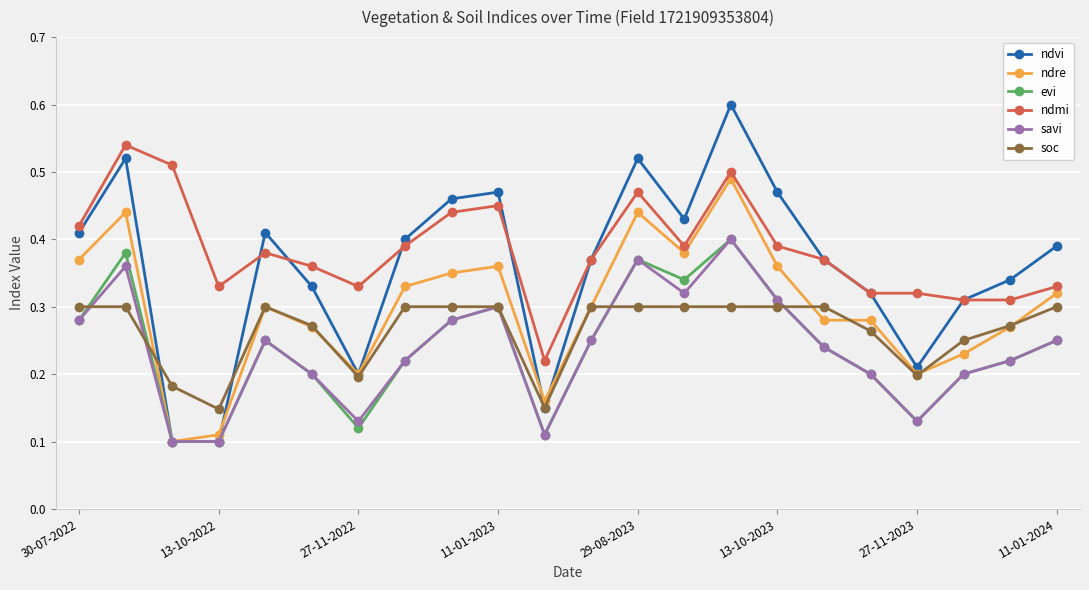

Is this an area chart (filled region under the line)?

No